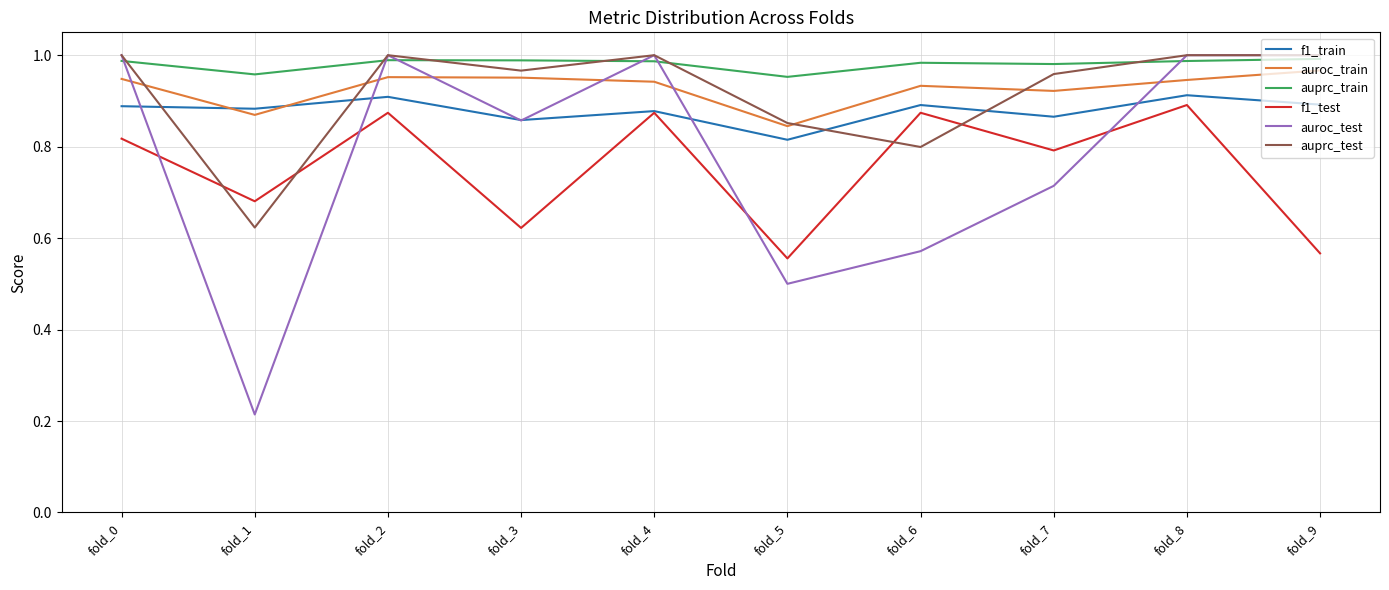

The value of auprc_test at fold_2 is 1.5. True or false?

False